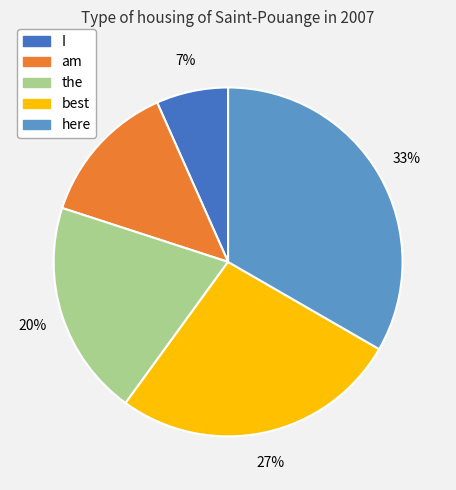

What percentage is the here slice, to the nearest percent?

33%